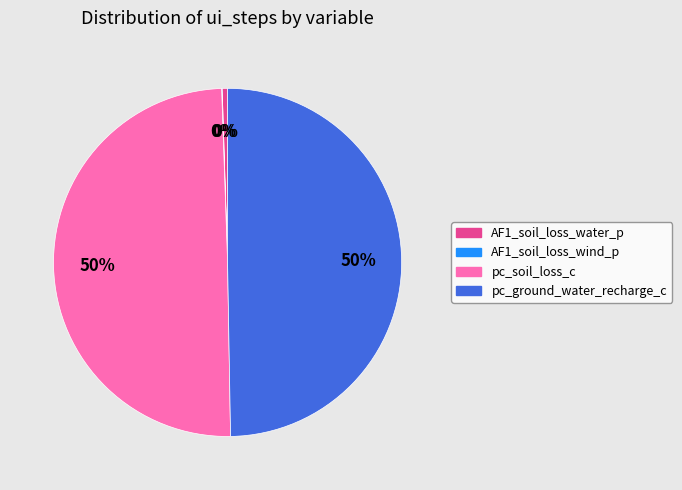

True or false: AF1_soil_loss_water_p accounts for 0% of the total.

True